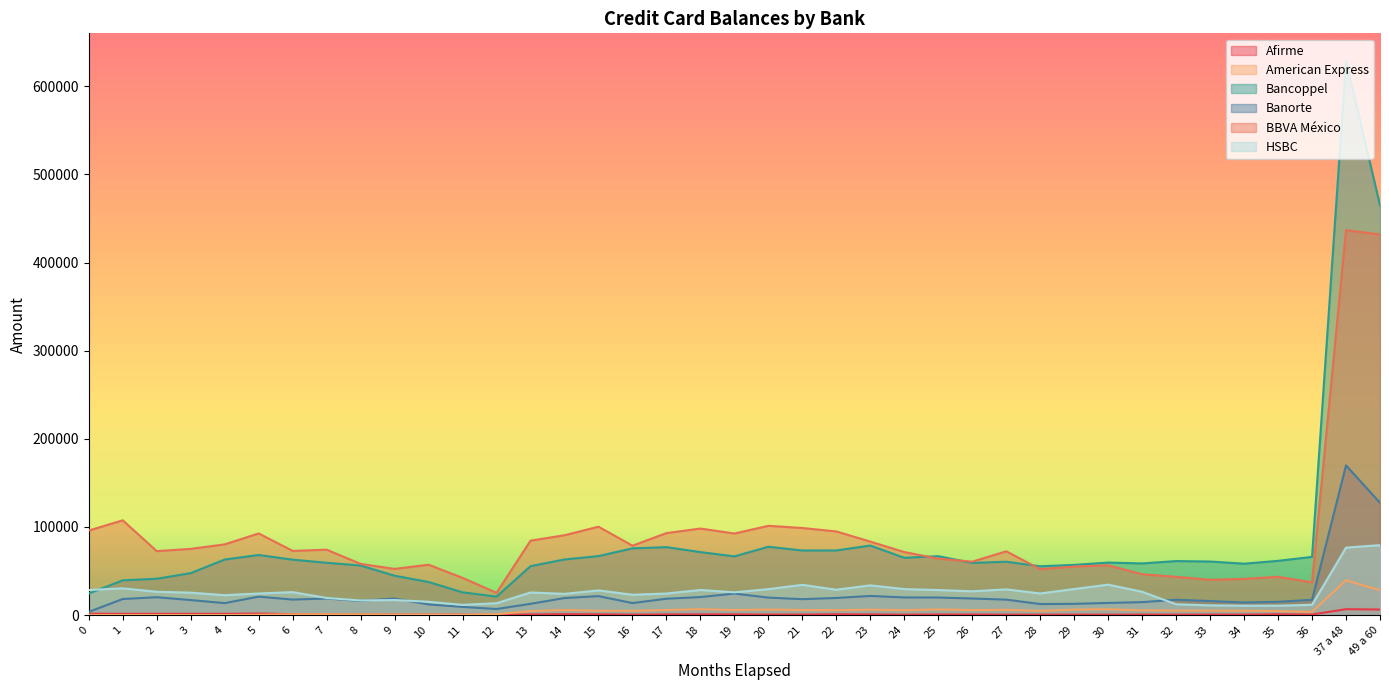

What is the difference between the Afirme values at 30 and 14?

571